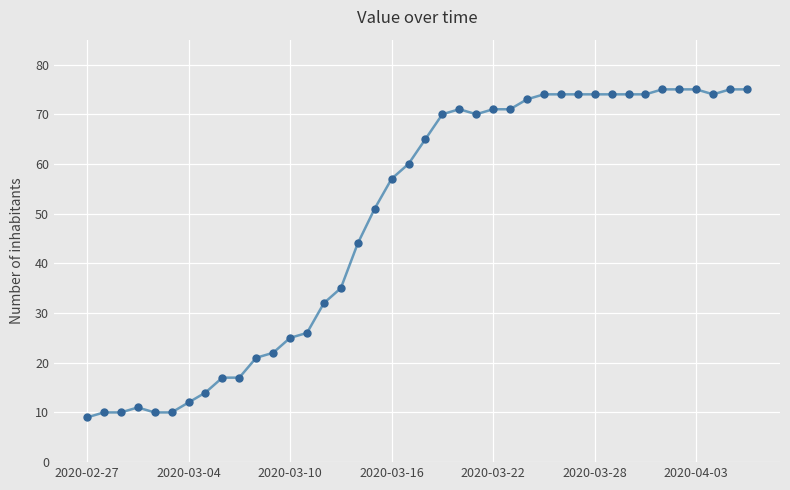

True or false: there are more than 0 points higher than both neighbors.

True